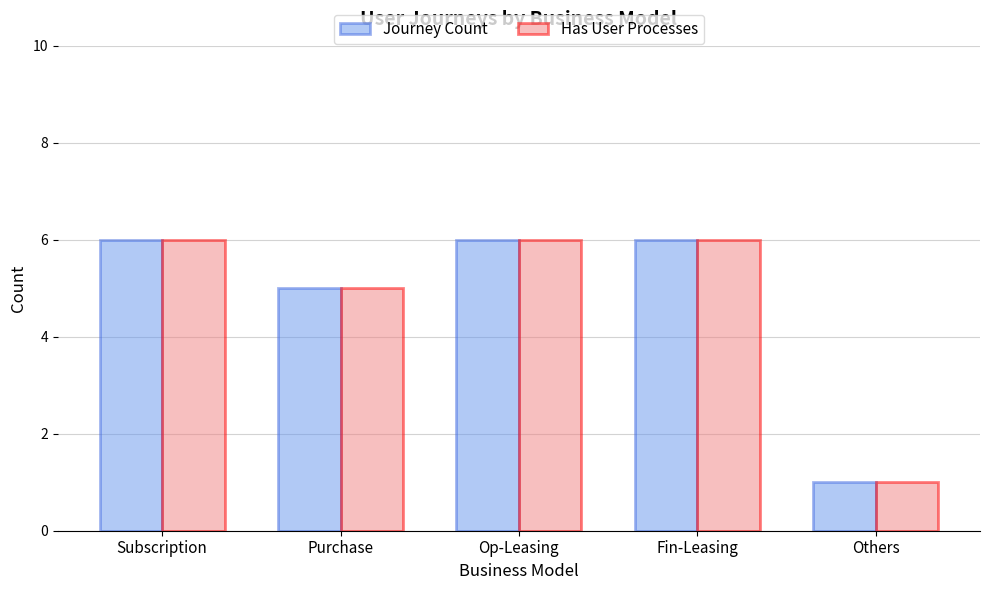

What is the difference between the maximum and minimum values in the Journey Count series?

5